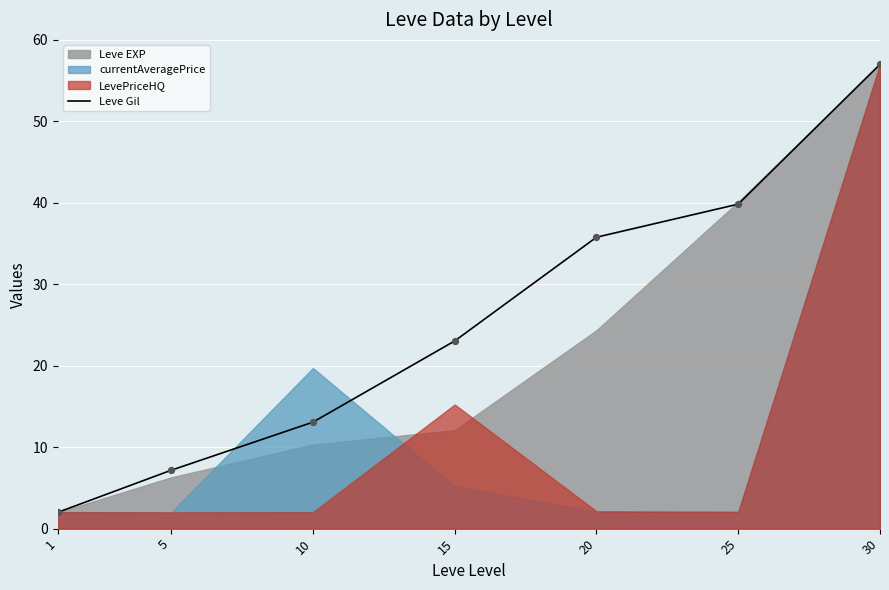

What is the change in value from 10 to 30?

+43.9